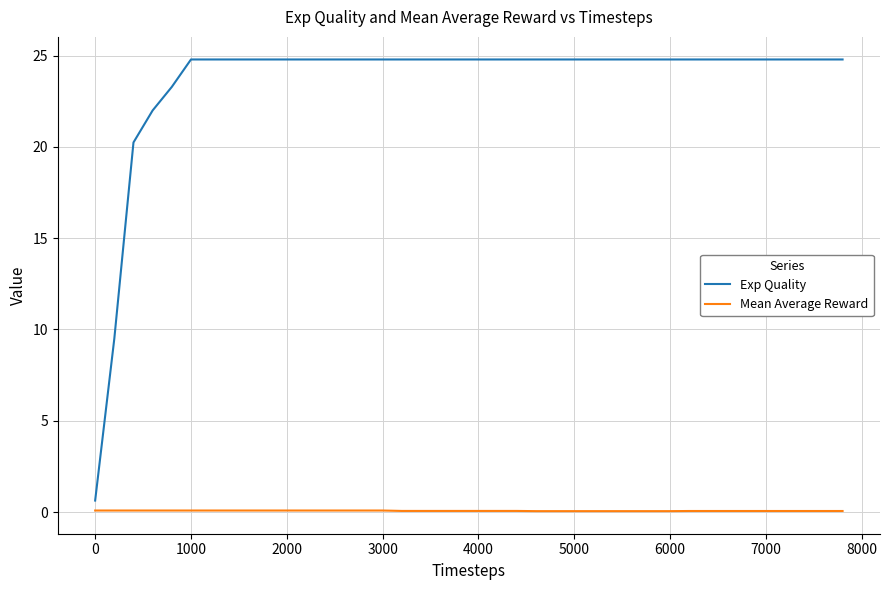

What is the maximum value shown in the chart?

24.8